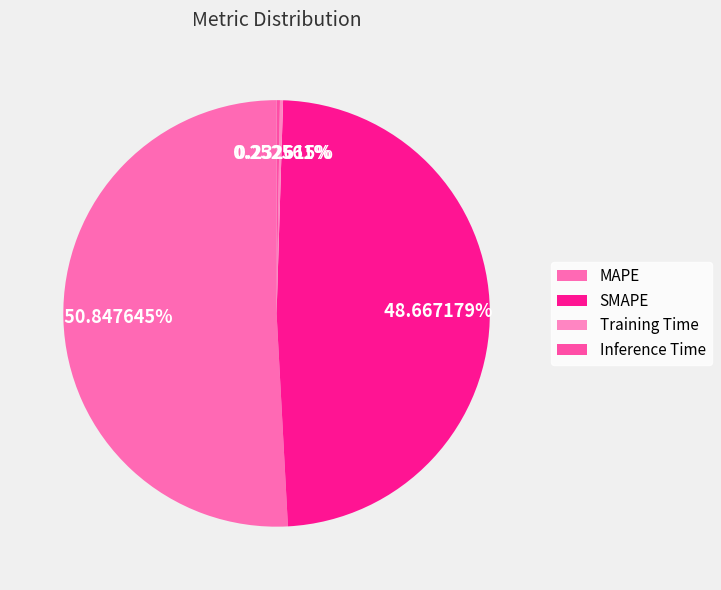

To the nearest percent, what is the difference between the Training Time and SMAPE slice percentages?

48%